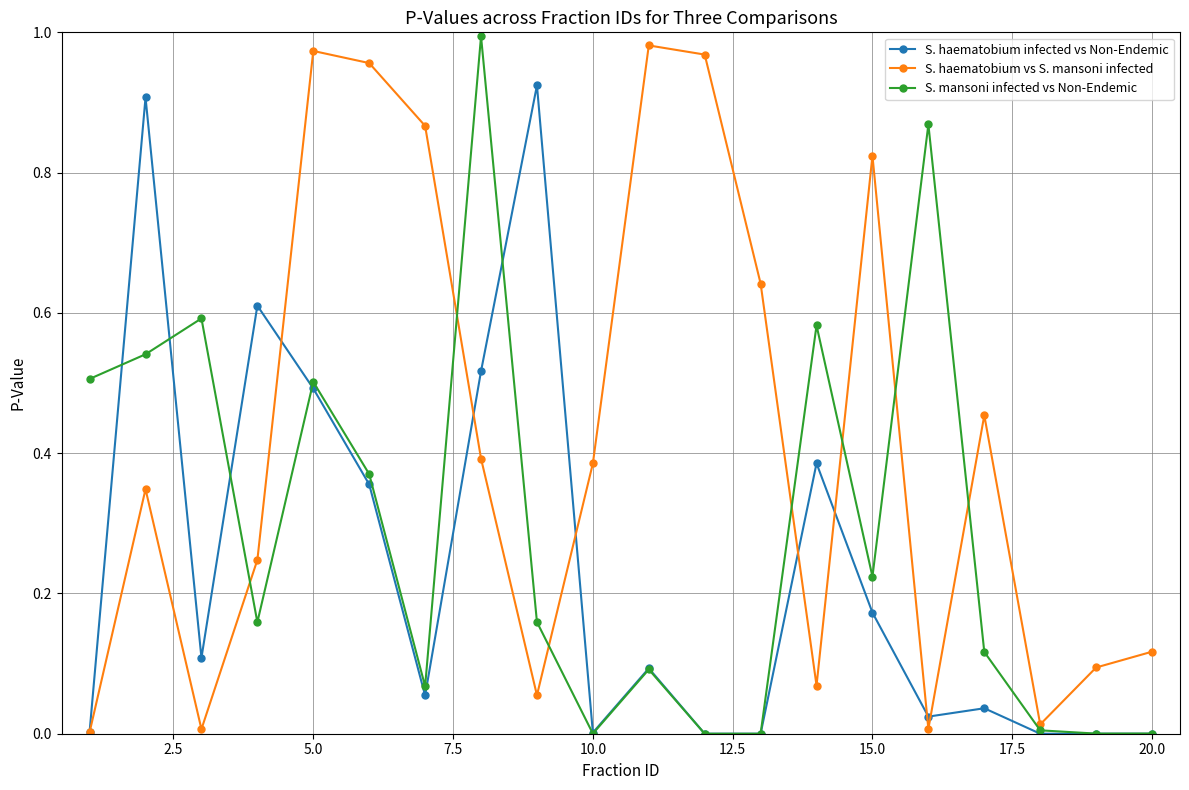

Which series has the largest total across all categories?

S. haematobium vs S. mansoni infected